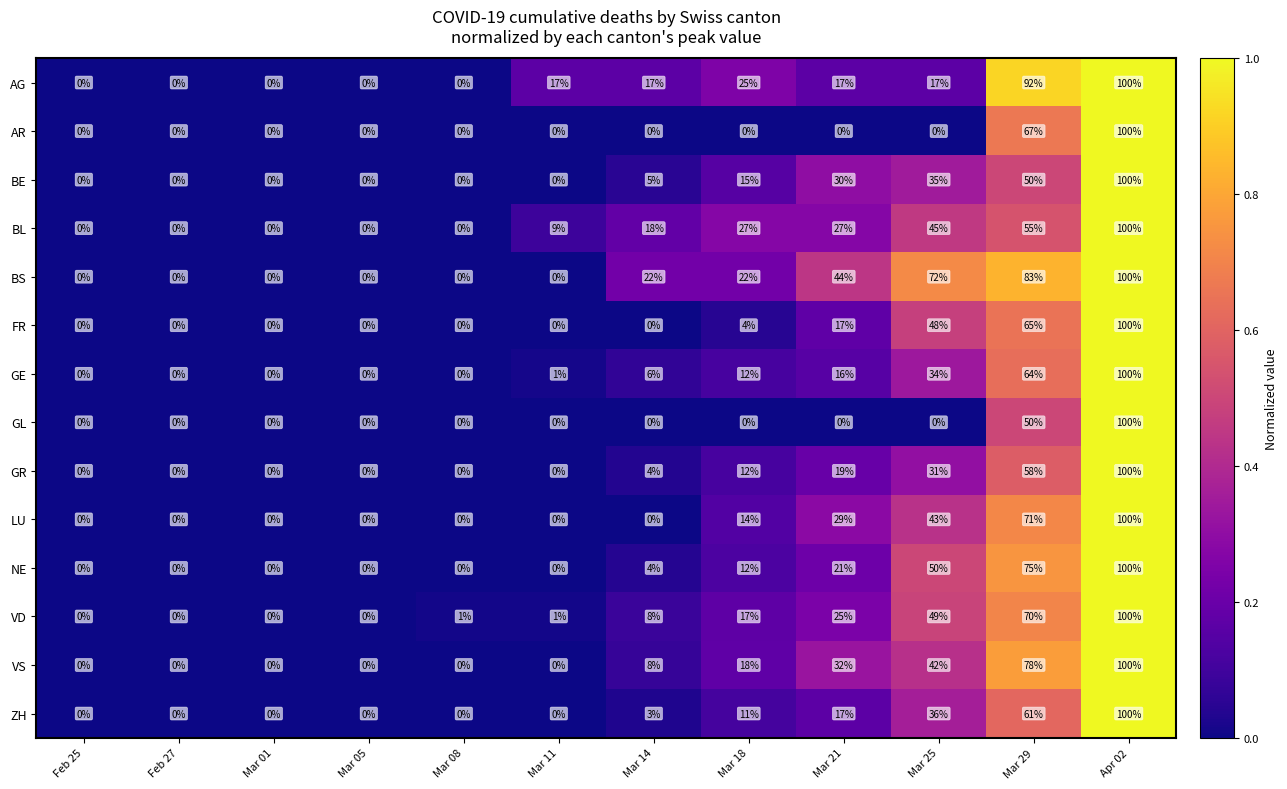

Which category has the highest value across all series?

Apr 02